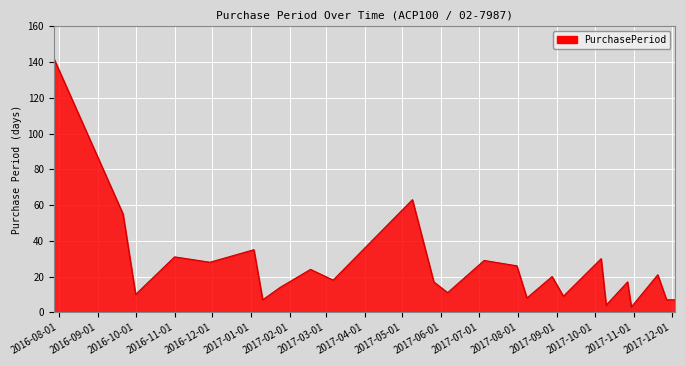

What is the difference between the maximum and minimum values?

139